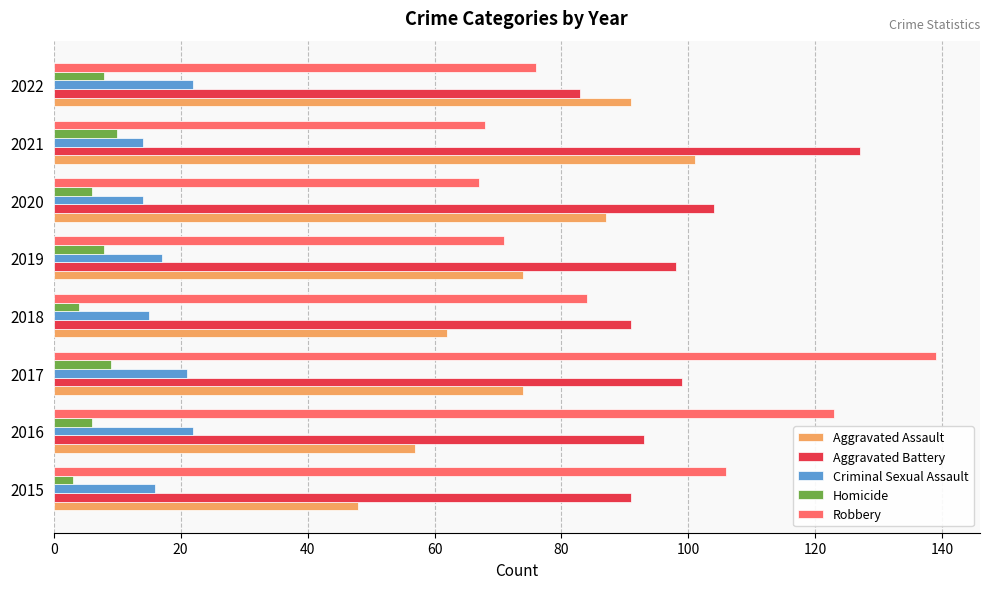

Which series has the largest range (max minus min)?

Robbery